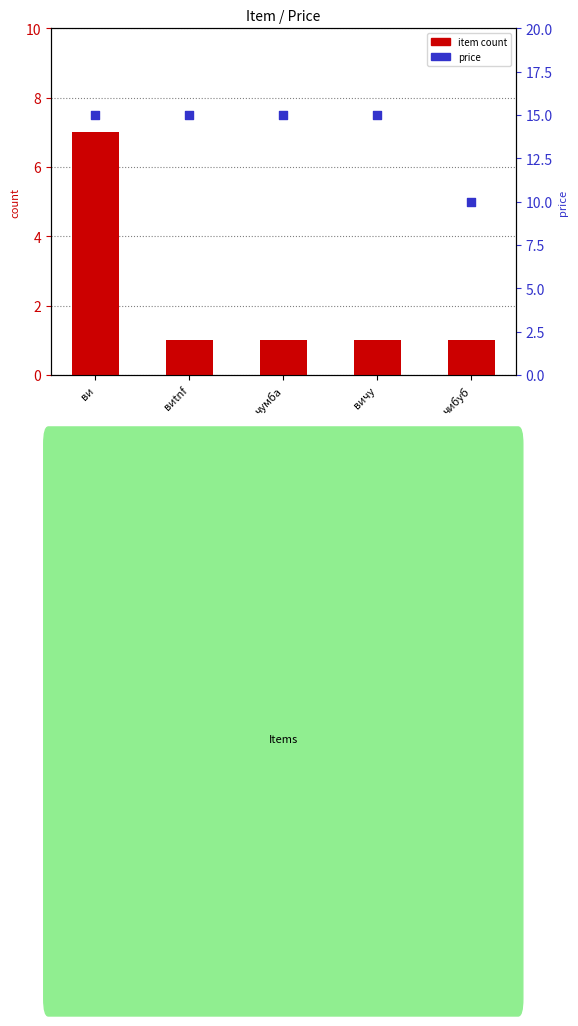

What are all the series names shown in the legend?

item count, price